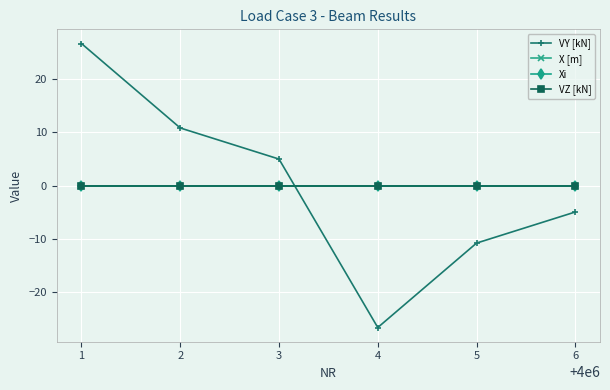

Reading left to right, what are all the values shown in this chart?

VY [kN]: 1=26.7	2=10.8	3=5.0	4=-26.7	5=-10.8	6=-5.0
X [m]: 1=0.0	2=0.0	3=0.0	4=0.0	5=0.0	6=0.0
Xi: 1=0.0	2=0.0	3=0.0	4=0.0	5=0.0	6=0.0
VZ [kN]: 1=0.0	2=0.0	3=0.0	4=0.0	5=0.0	6=0.0